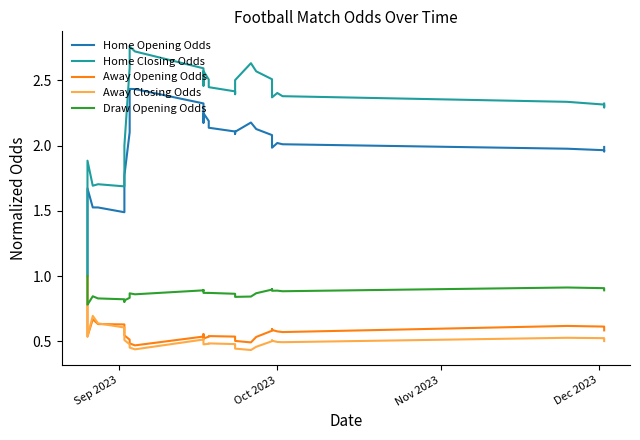

In Draw Opening Odds, how many points are lower than both neighbors (excluding endpoints)?

7